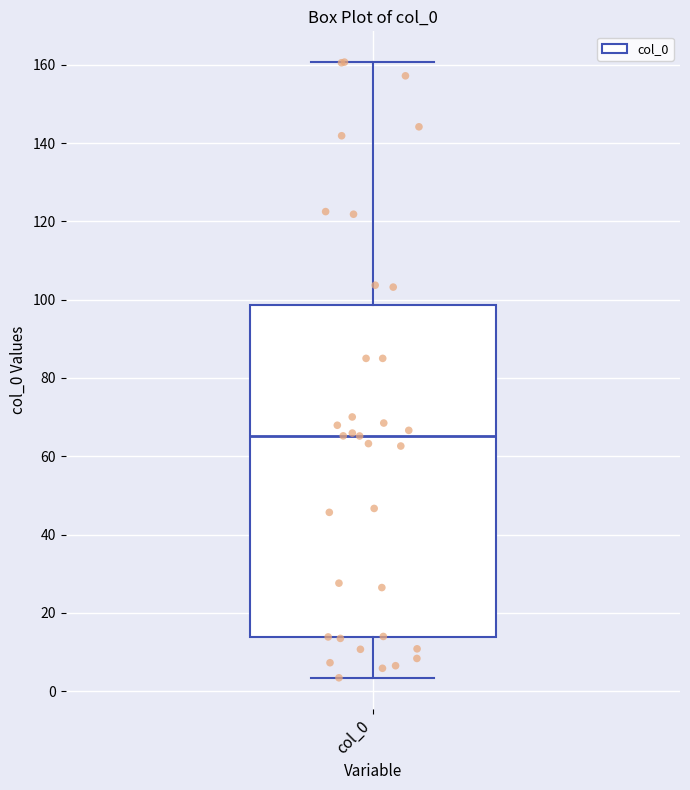

Where does the median line of the box for col_0 sit on the y-axis? The values are not printed on the chart, so give them approximately, as read against the axis.

66